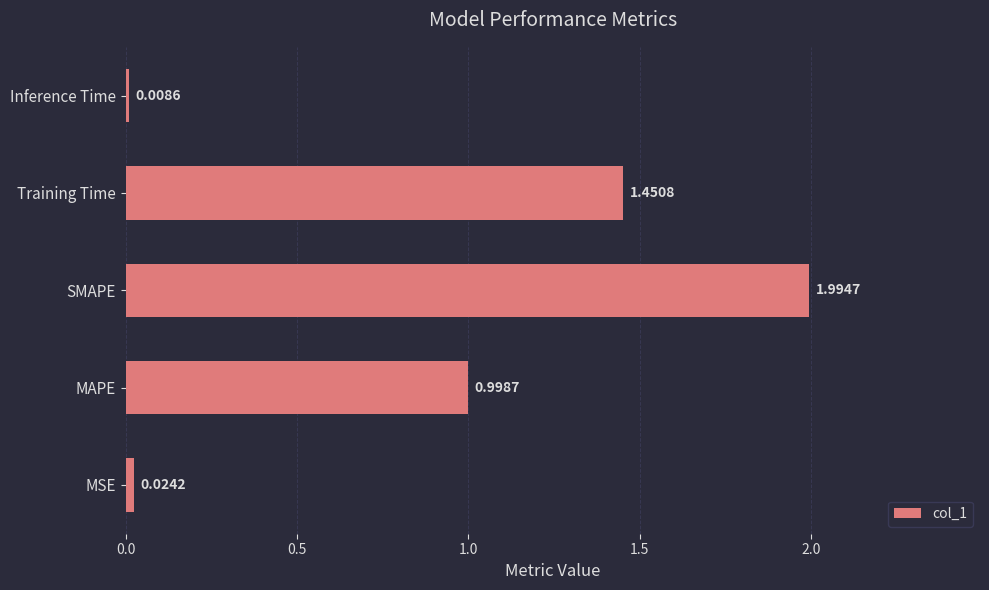

List the labels in order of value, largest first.

SMAPE, Training Time, MAPE, MSE, Inference Time